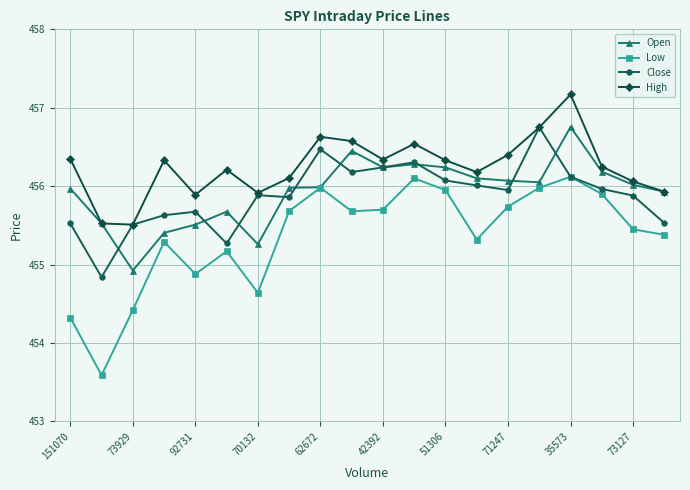

After their last crossing, which series has the higher values: Open or Close?

Open